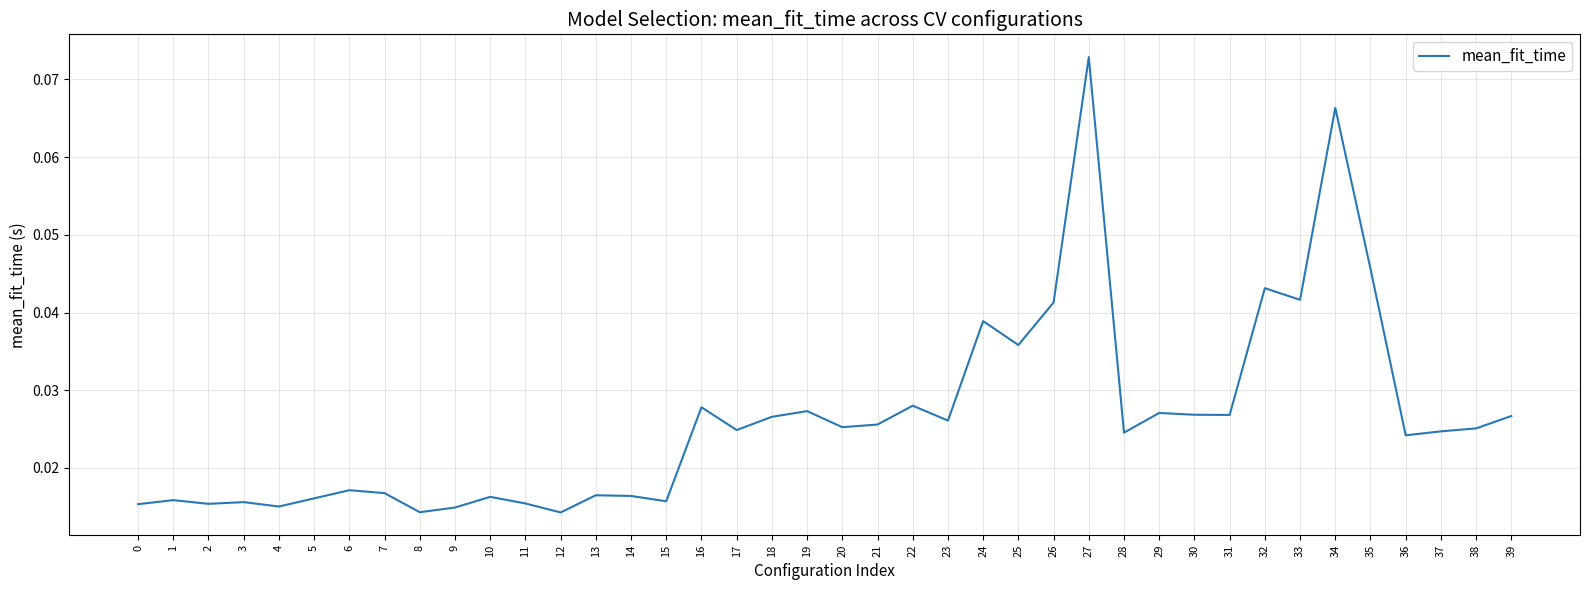

Does the chart have visible grid lines?

Yes